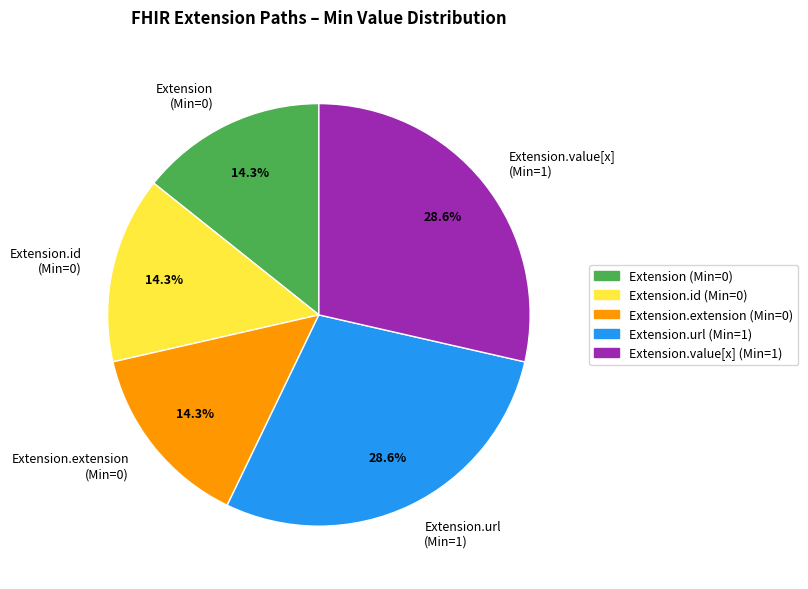

Is the sum of Extension.url (Min=1) and Extension.id (Min=0) greater than half?

No